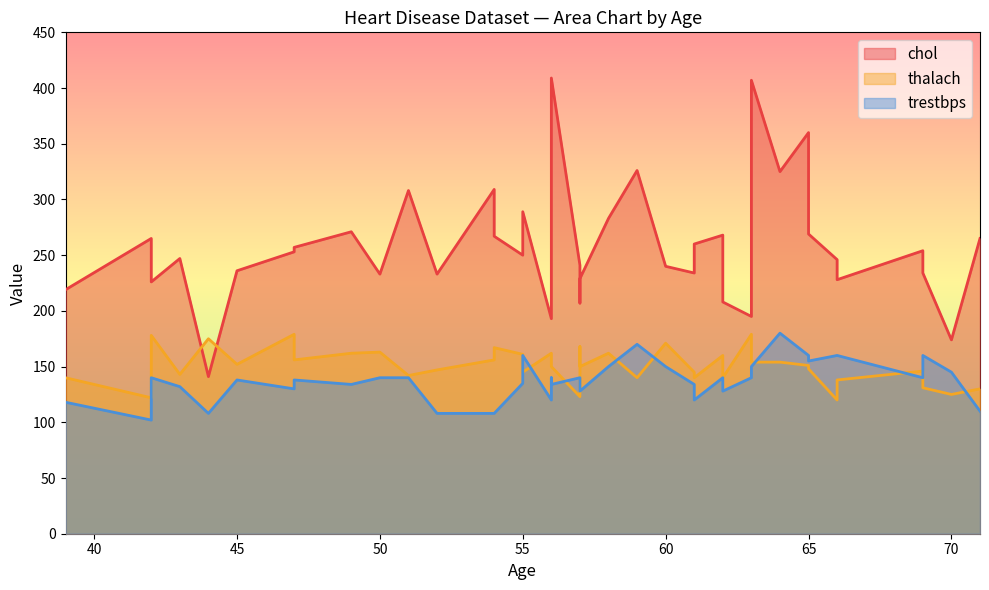

At which label does chol reach its minimum?

44